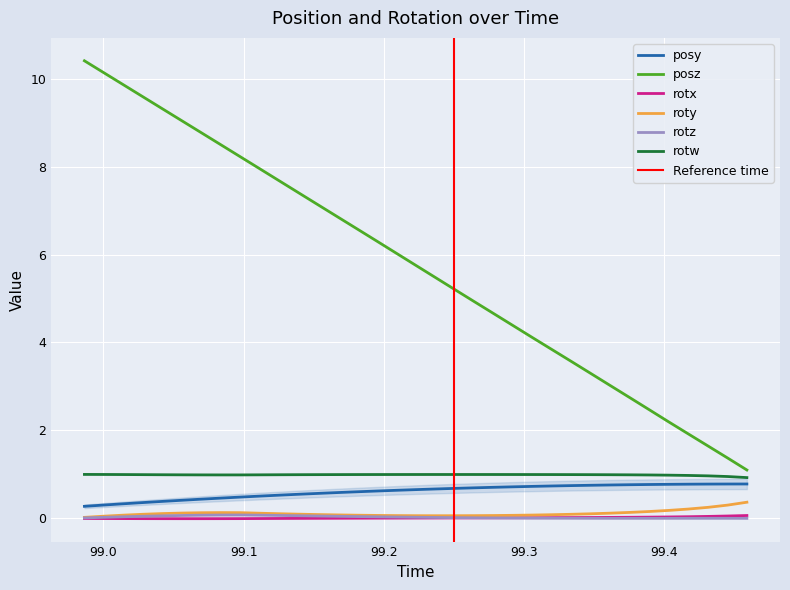

What is the spread (max minus min) of values at 99.23645?

5.5